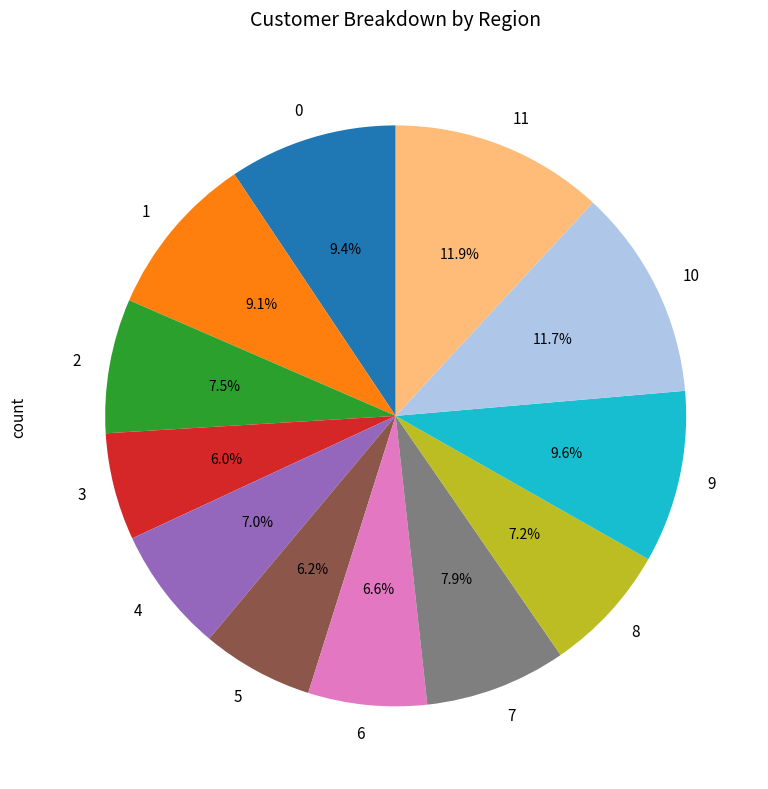

Do 4 and 5 together represent more than half of the pie?

No